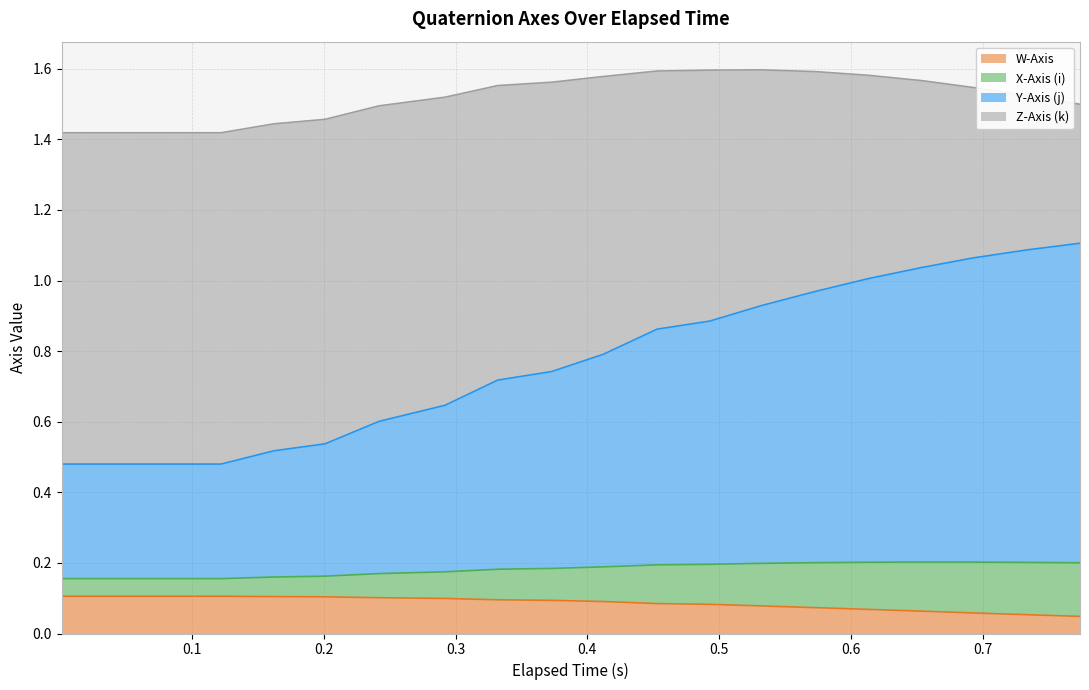

Does the chart have visible grid lines?

Yes